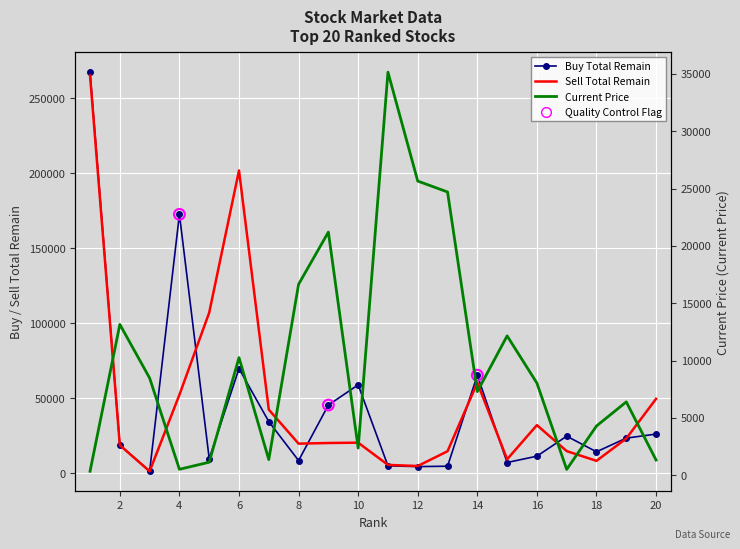

Which series reaches the maximum Y coordinate?

BuyTotalRemain